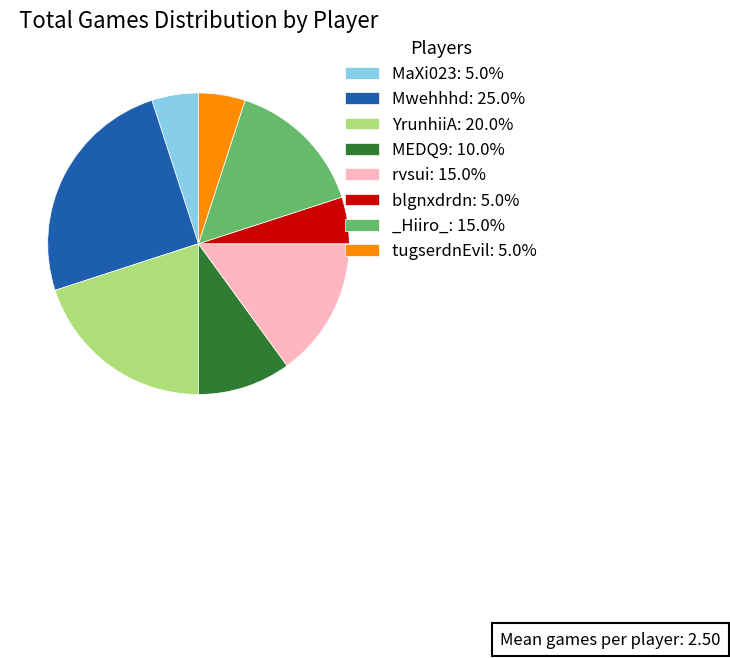

Do rvsui and YrunhiiA together represent more than half of the pie?

No